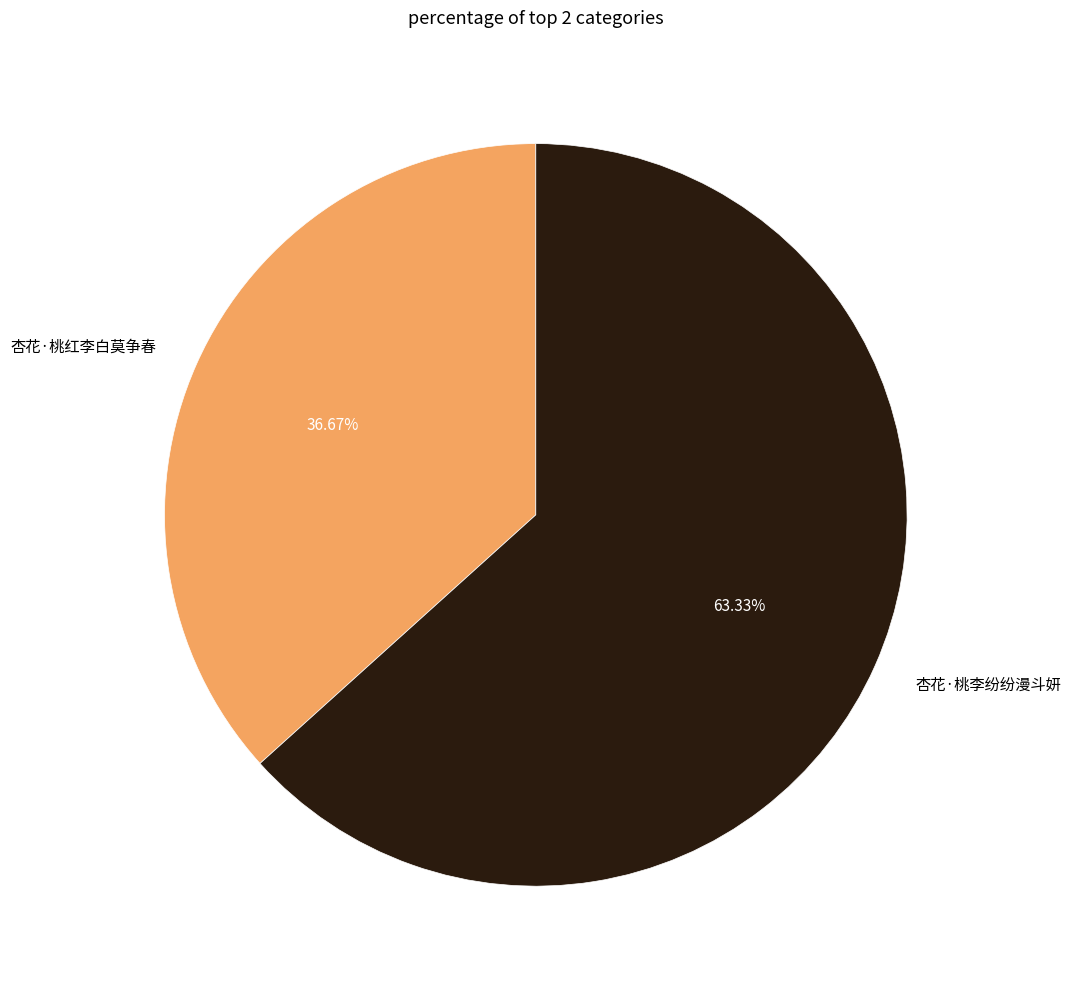

True or false: 杏花·桃红李白莫争春 accounts for 26% of the total.

False